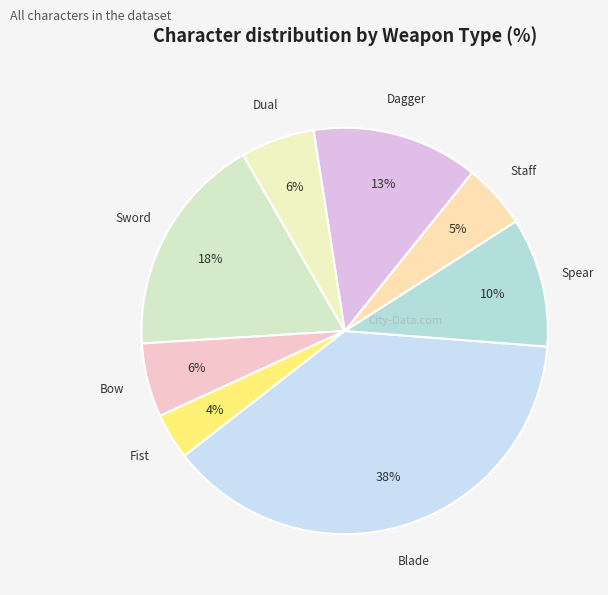

Is there any slice that represents more than half of the pie?

No